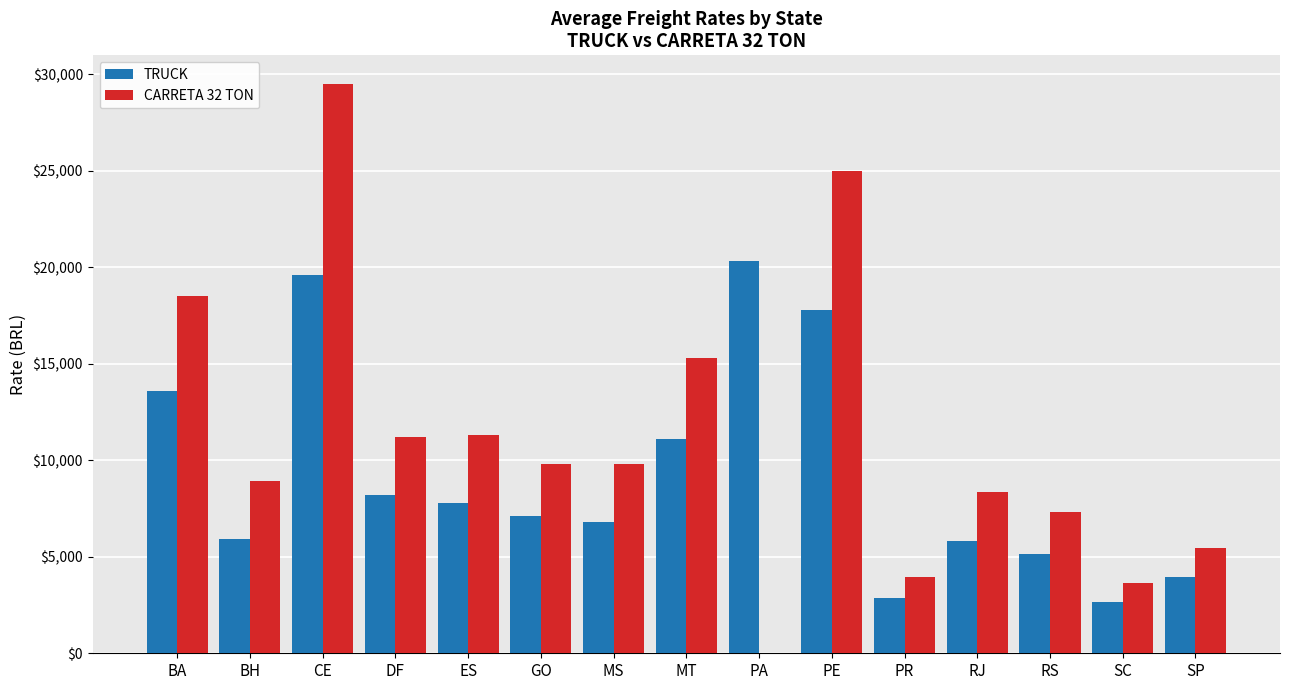

How many data points does each series have?

15